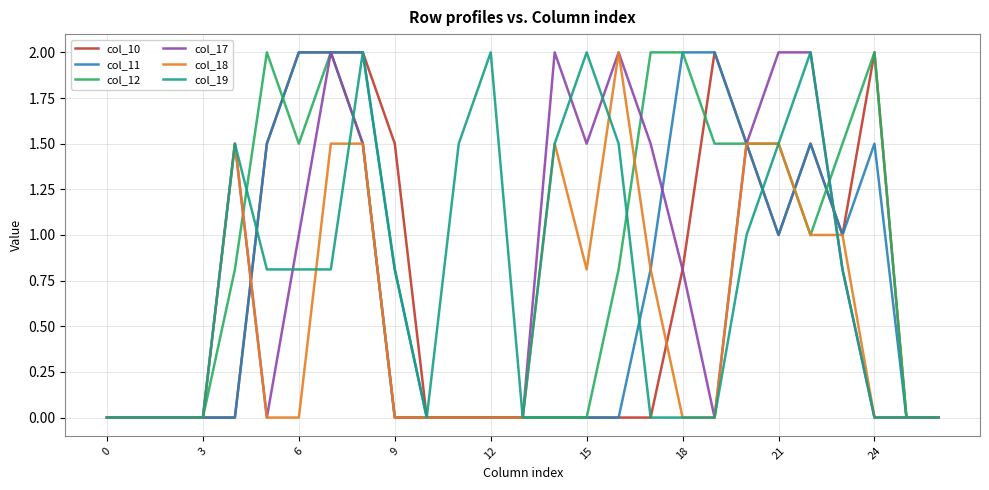

What is the greatest value displayed?

2.0